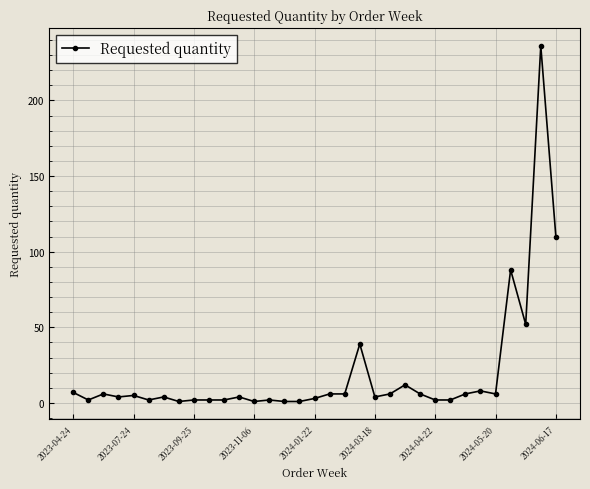

What is the value of the 22nd point from the left?

6